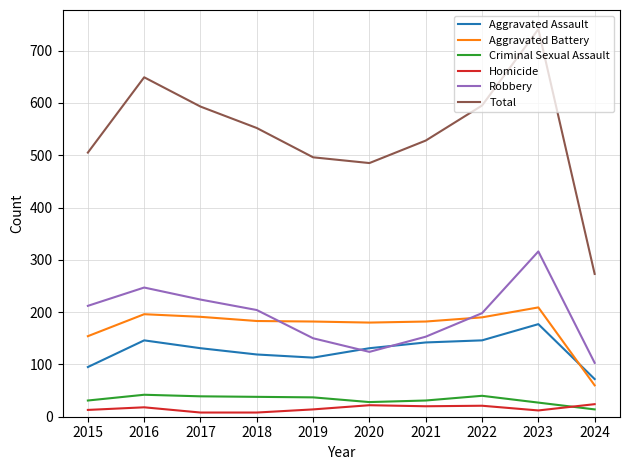

The Robbery series shows 316 at 2023. True or false?

True